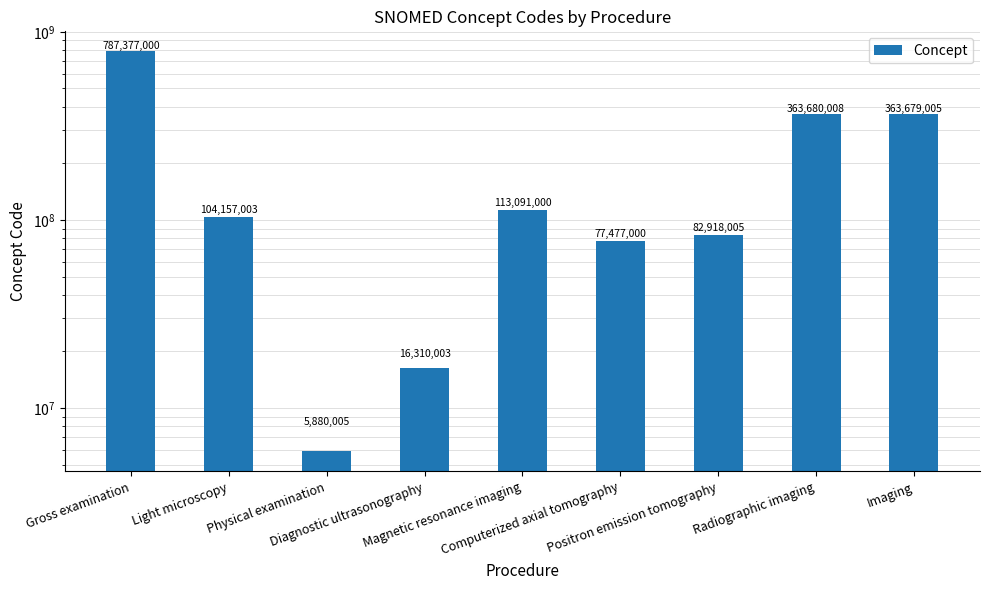

What is the average value?

212729892